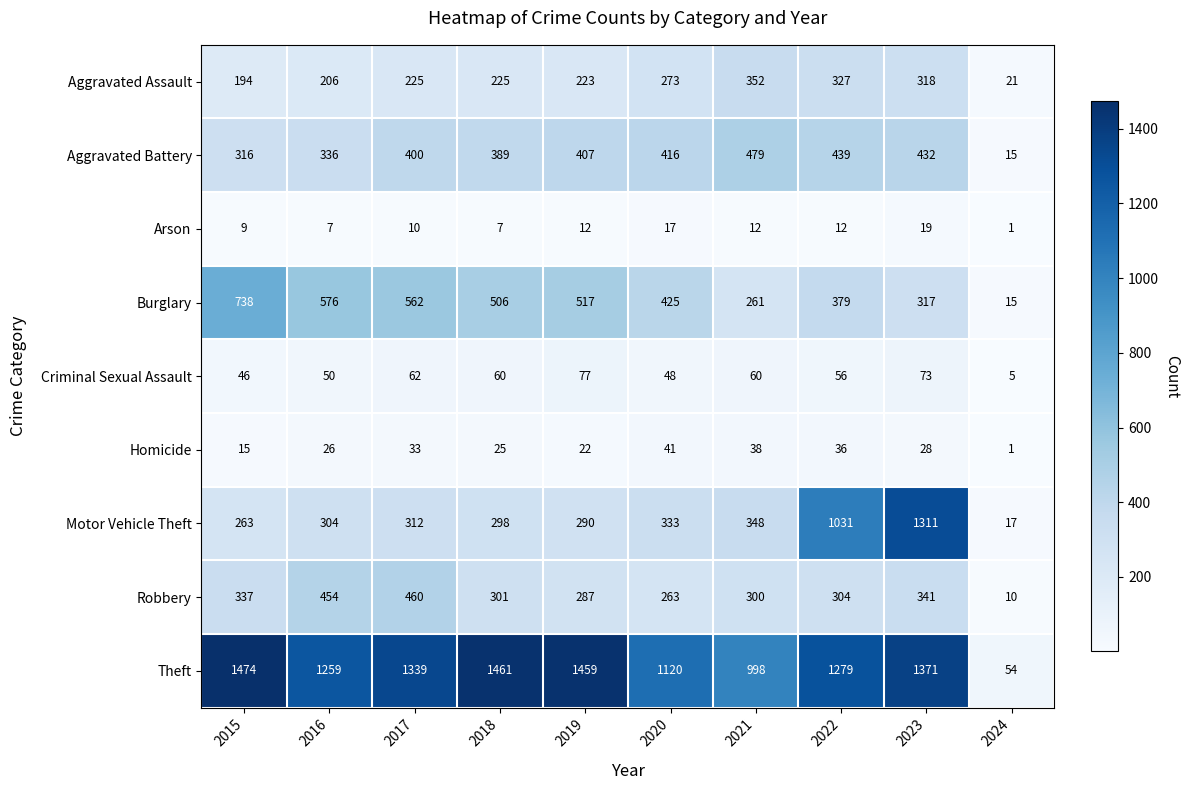

What is the difference between the Motor Vehicle Theft values at 2017 and 2016?

8